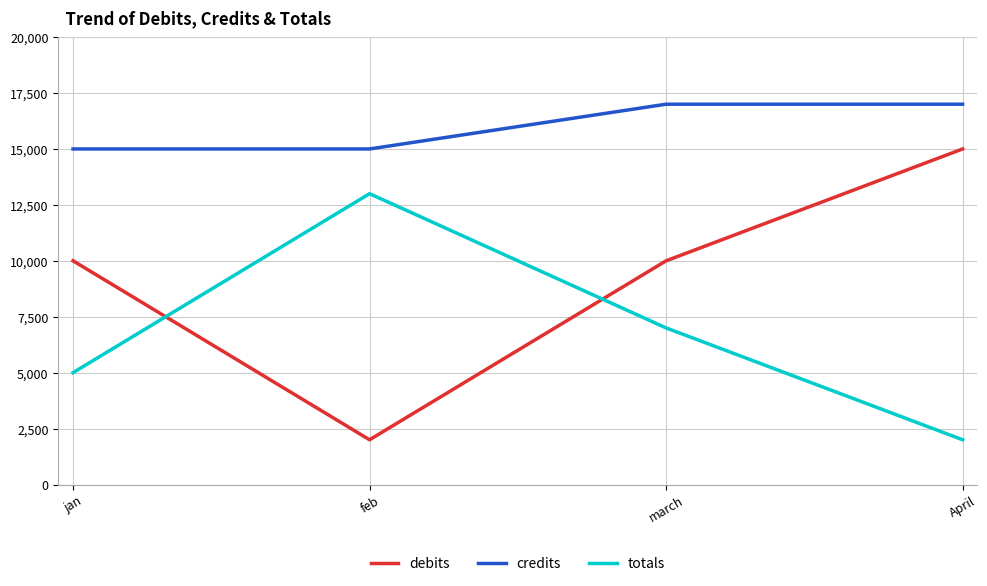

What is the sum of the credits values at jan and April?

32000